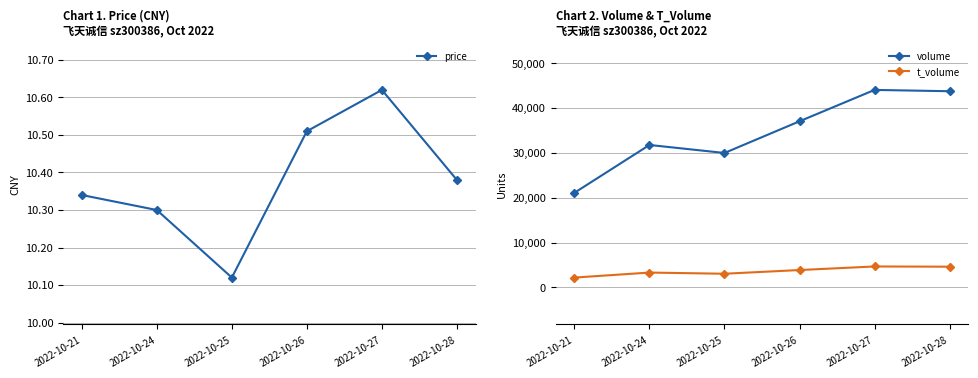

What is the difference between the second highest and minimum values in the volume series?

22657